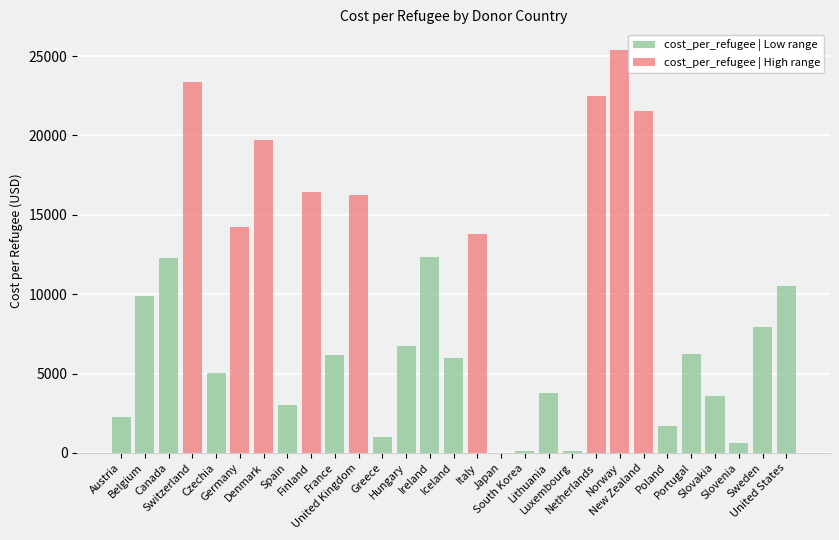

At which label does cost_per_refugee | Low range reach its peak?

Ireland